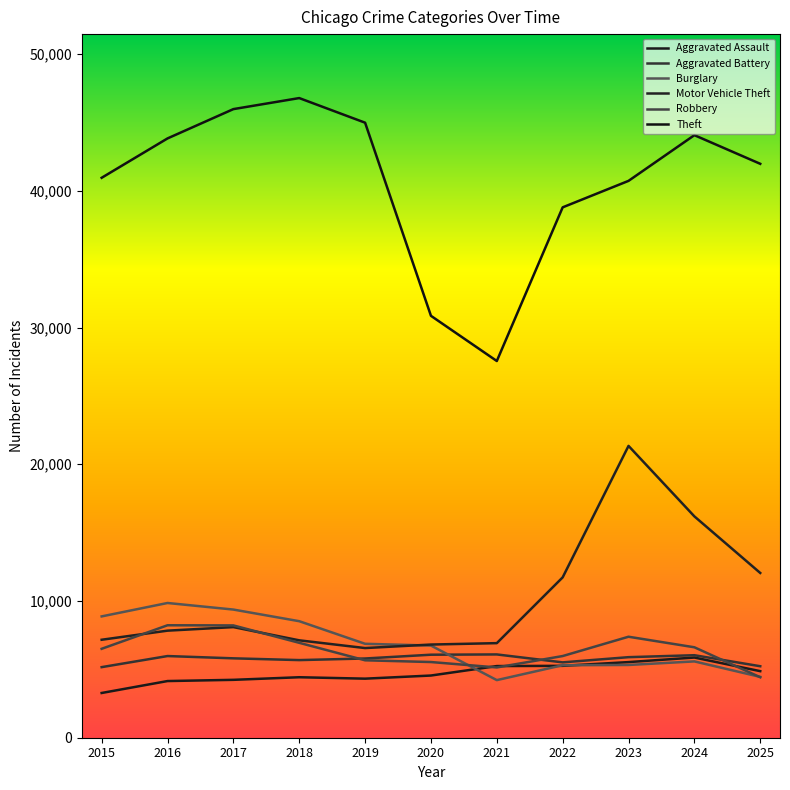

Does the chart display data point markers on the line(s)?

No